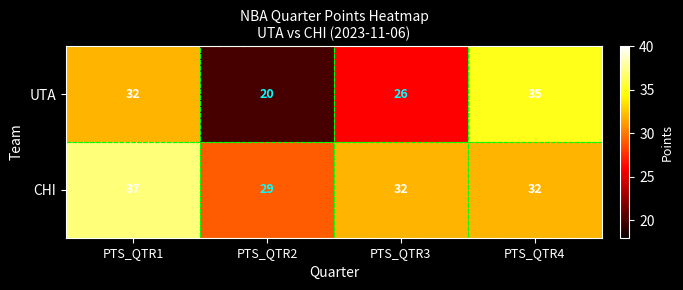

What is the total value across all series at PTS_QTR2?

49